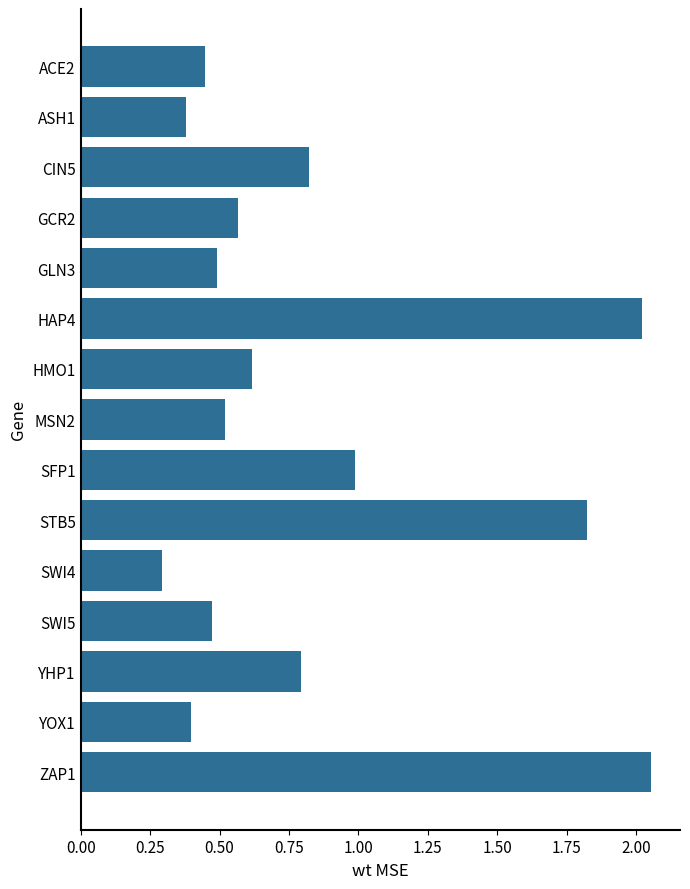

What is the label of the 4th bar from the bottom?

SWI5